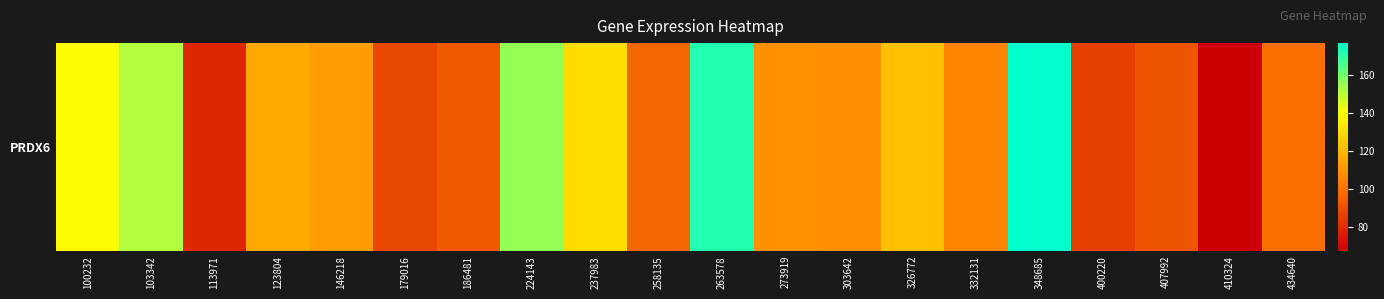

What is the difference between the second highest and second lowest values?

93.0